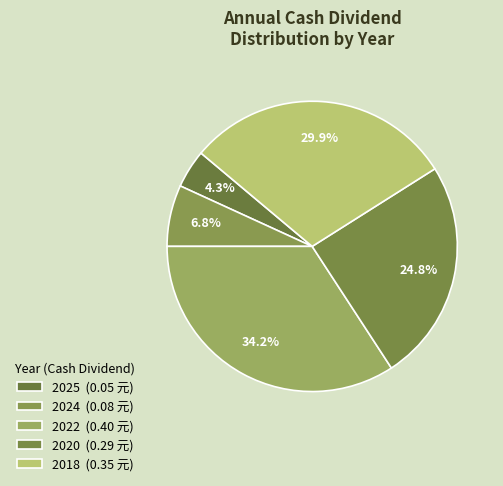

How many slices are in this pie chart?

5